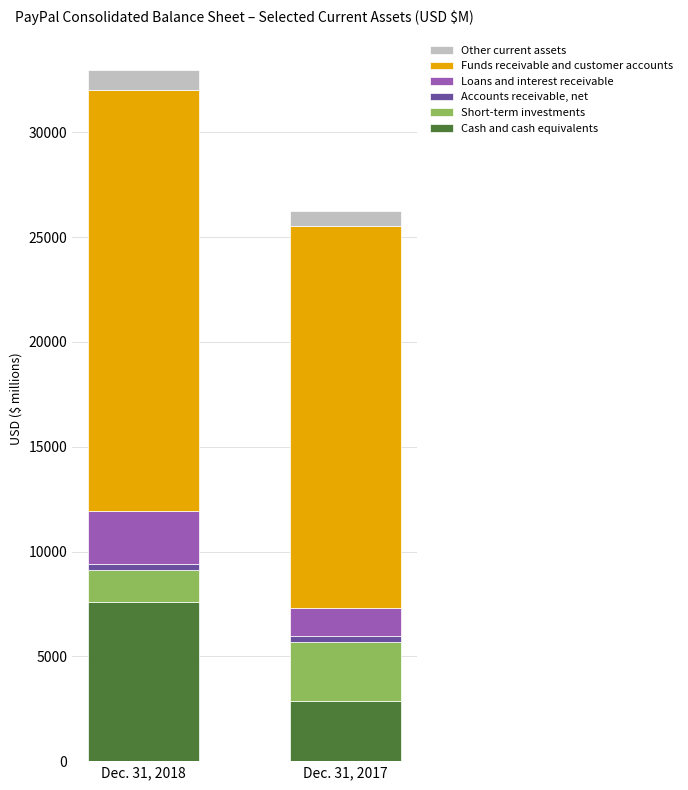

At which category is the sum across all series the highest?

Dec. 31, 2018